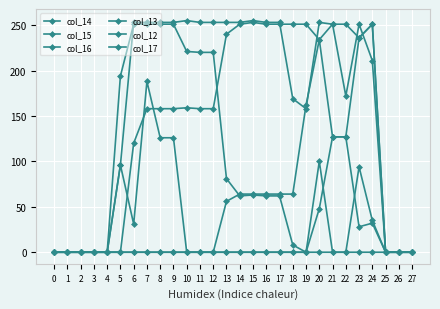

How many distinct data groups are displayed?

6